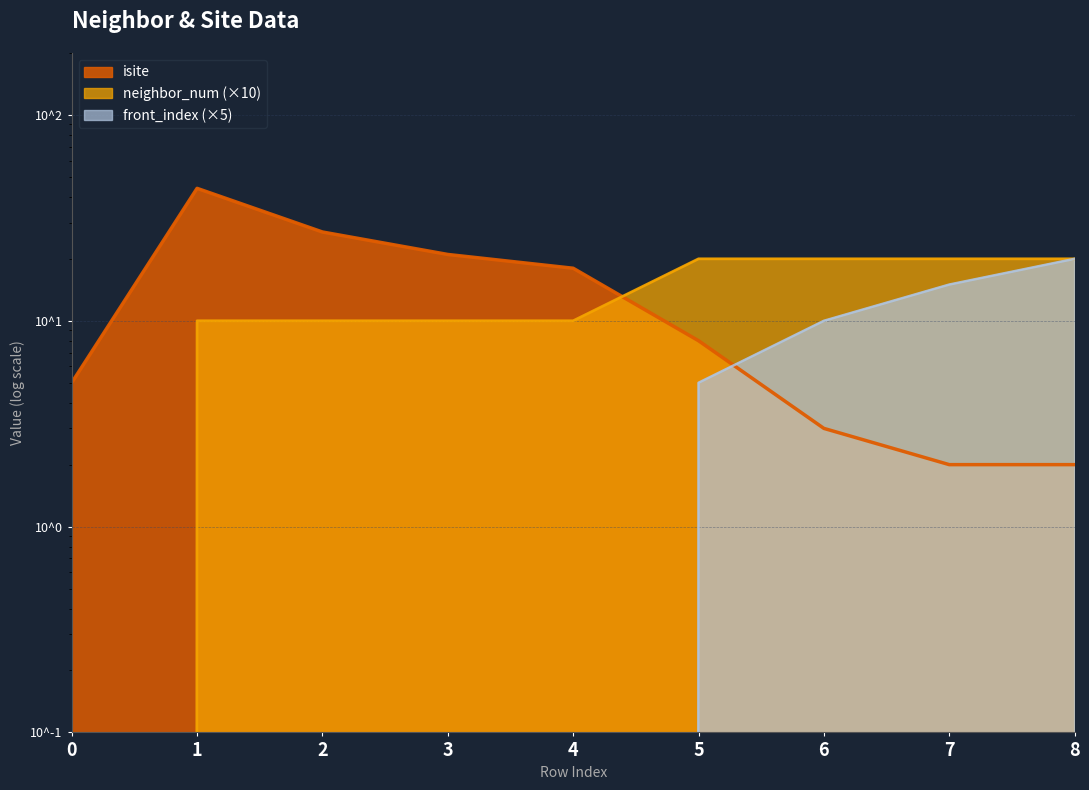

Rank the series by their maximum value, from highest to lowest.

isite, neighbor_num, front_index